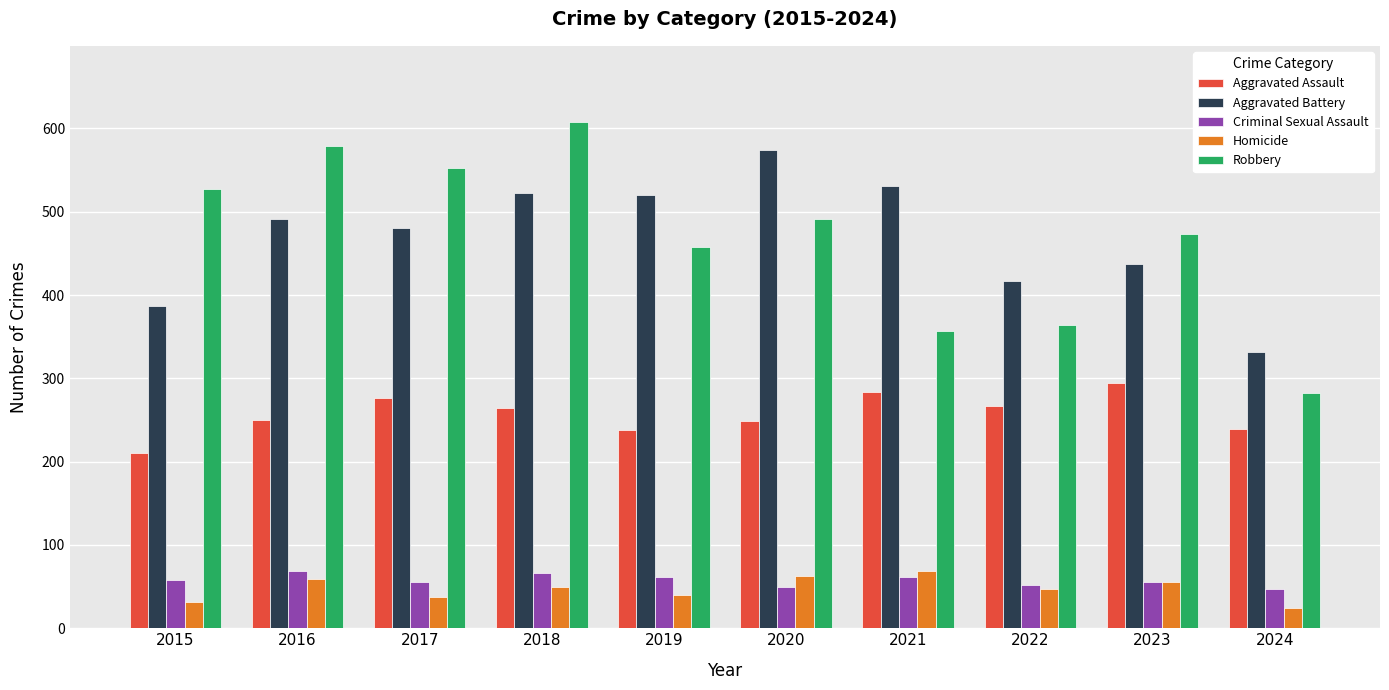

How many groups of bars are there?

10